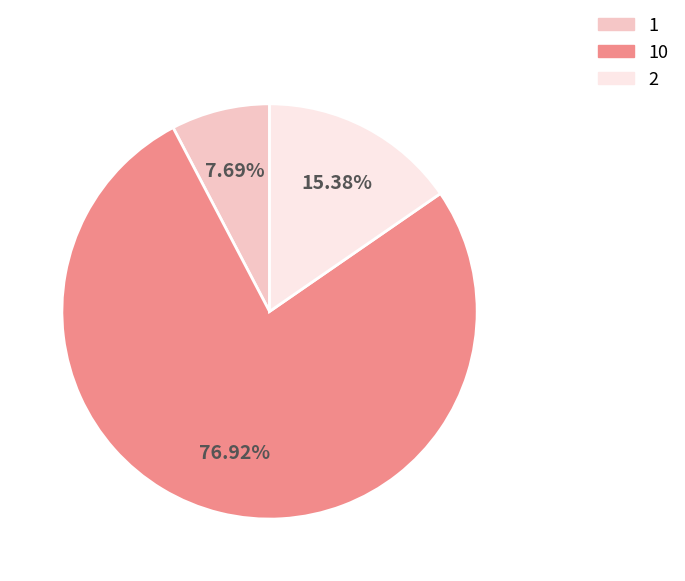

To the nearest percent, what is the difference between the 2 and 1 slice percentages?

8%